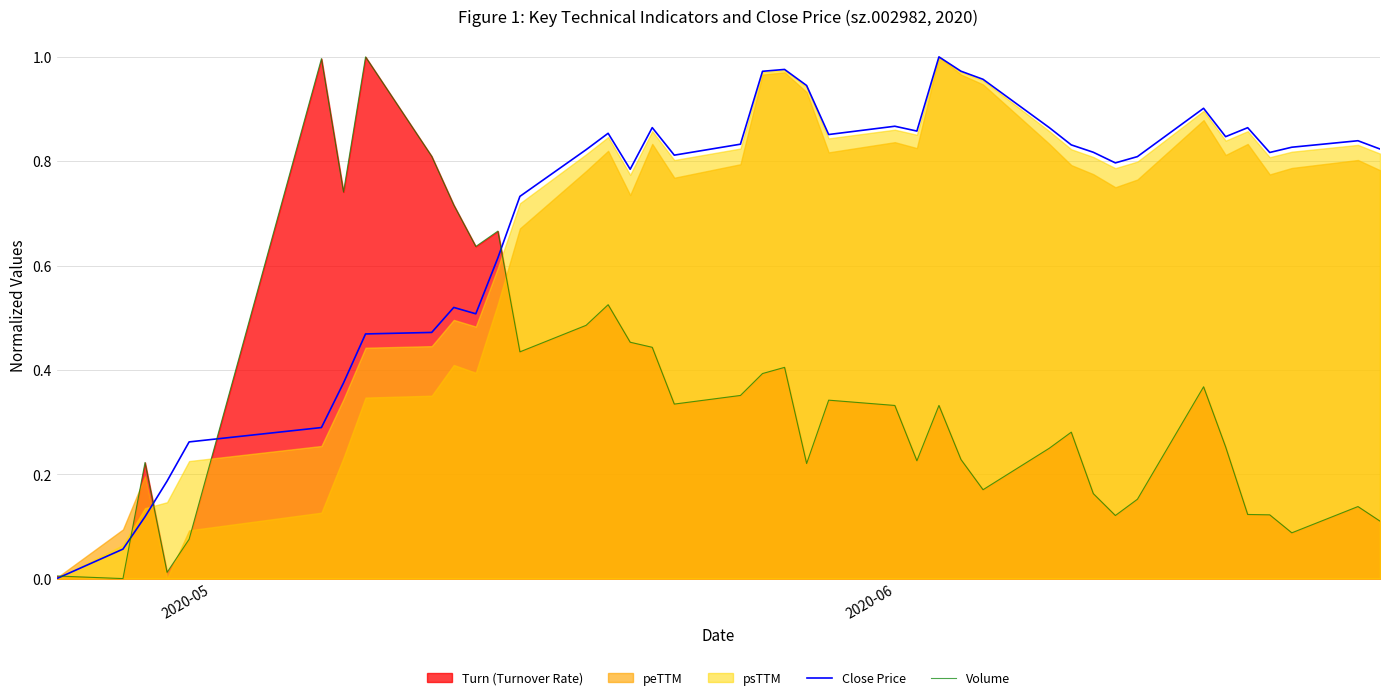

In Volume, how many points are lower than both neighbors (excluding endpoints)?

11